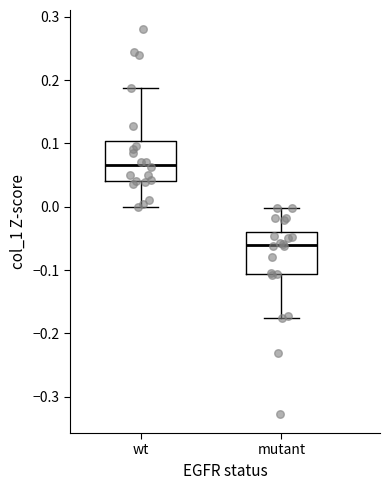

Which box has the highest median line?

wt